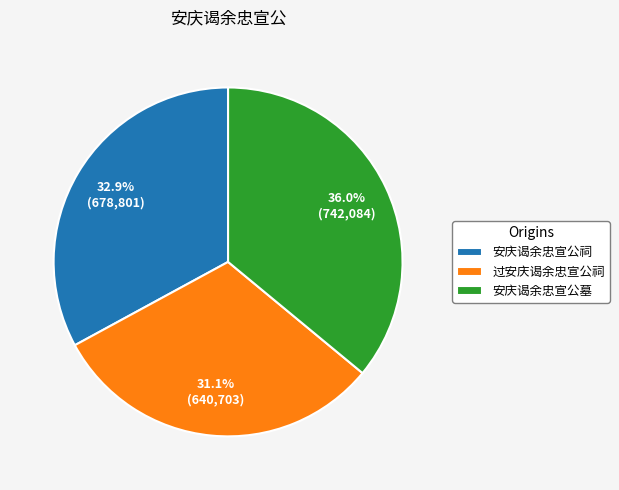

How many segments does this pie chart have?

3